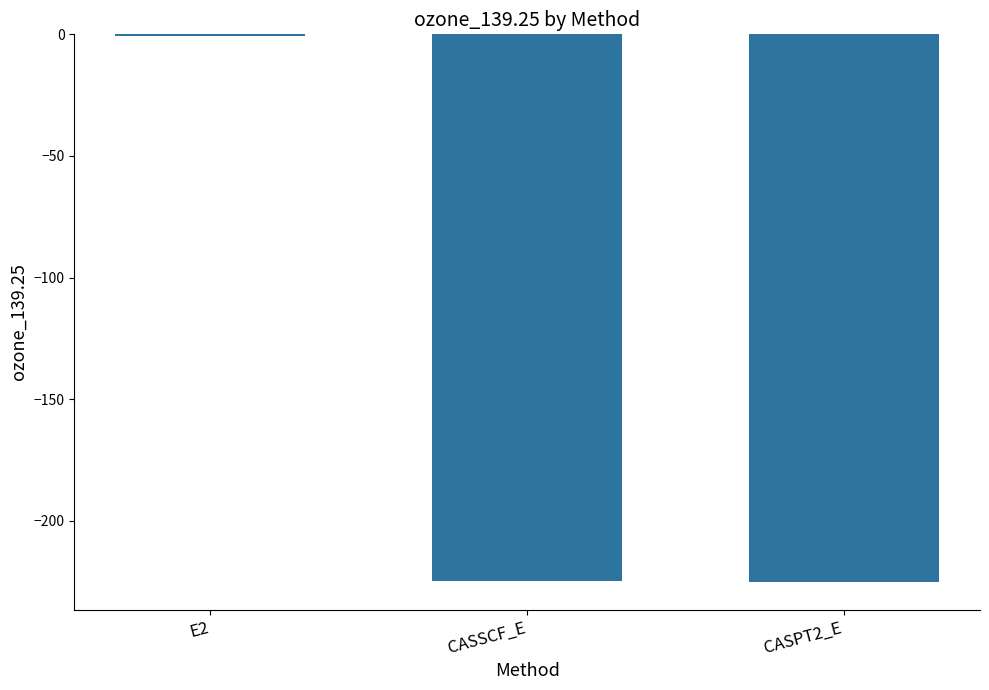

The value at CASPT2_E is -341.0. True or false?

False